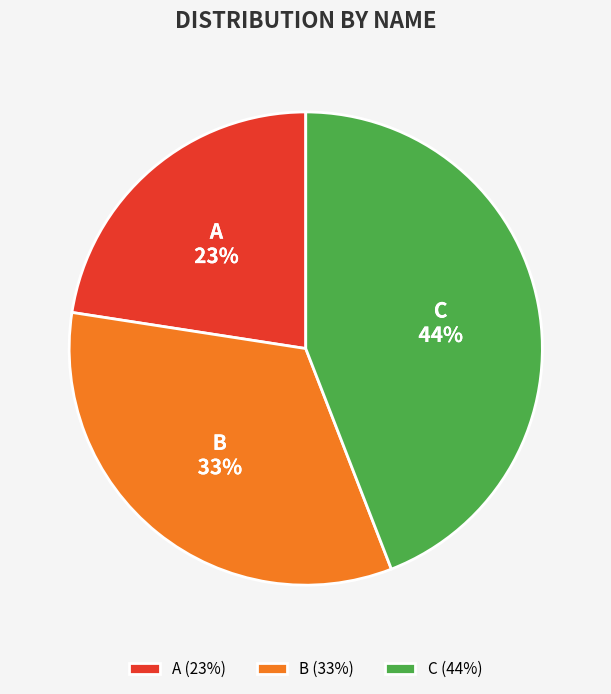

What percentage is the A slice, to the nearest percent?

23%